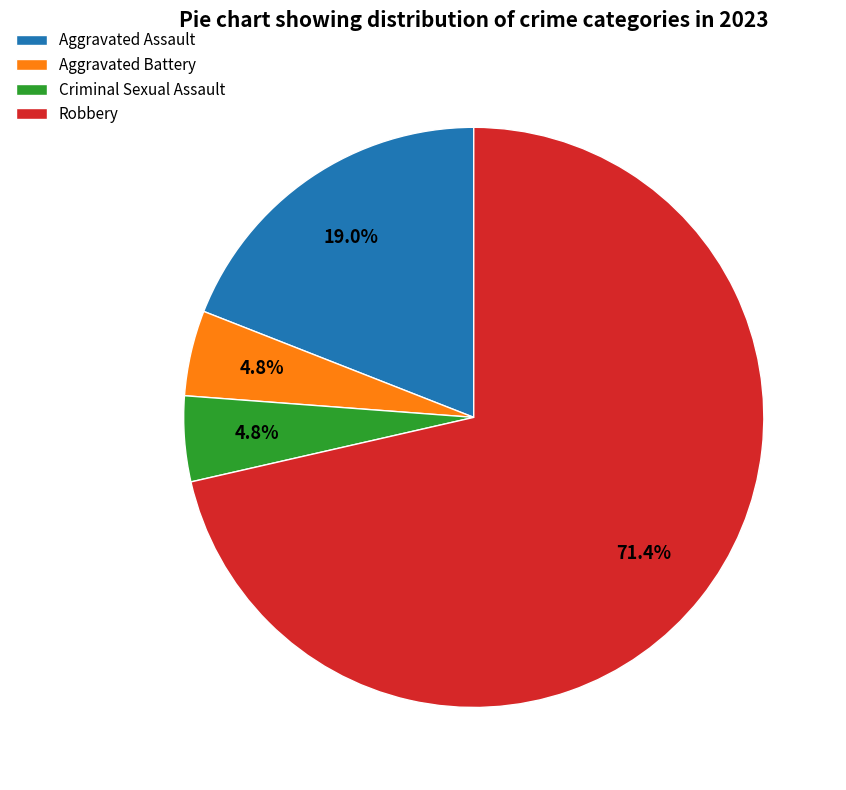

What percentage is the Robbery slice, to the nearest percent?

71%